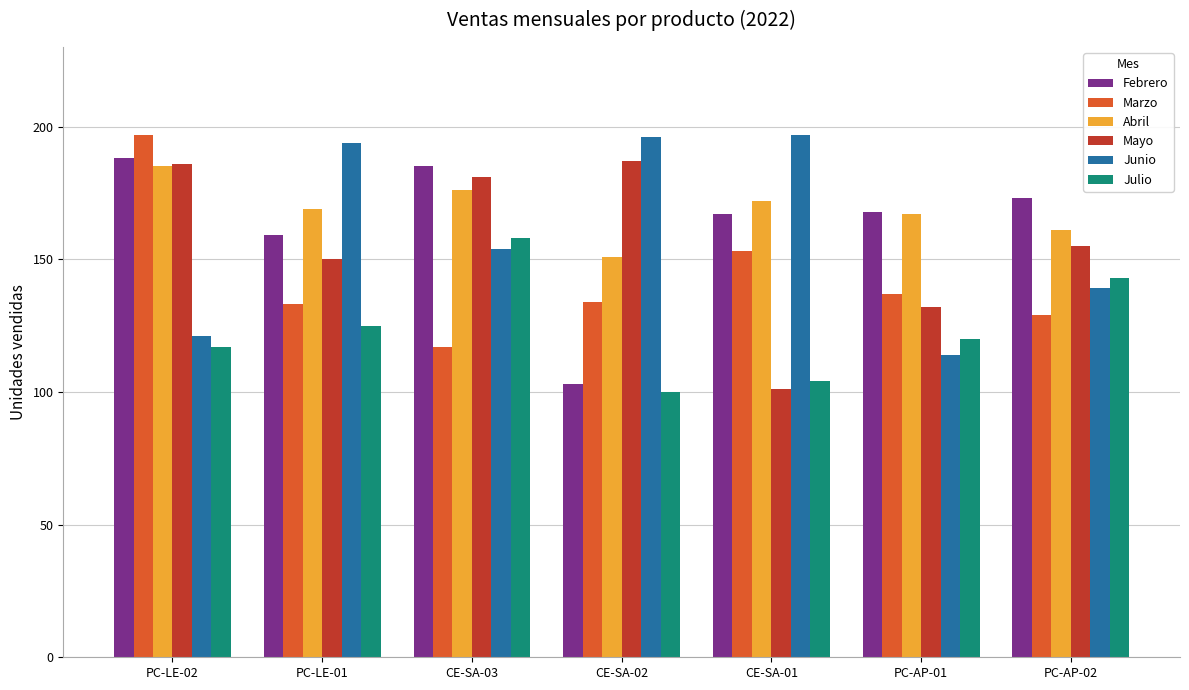

The value of Marzo at PC-LE-01 is 39. True or false?

False